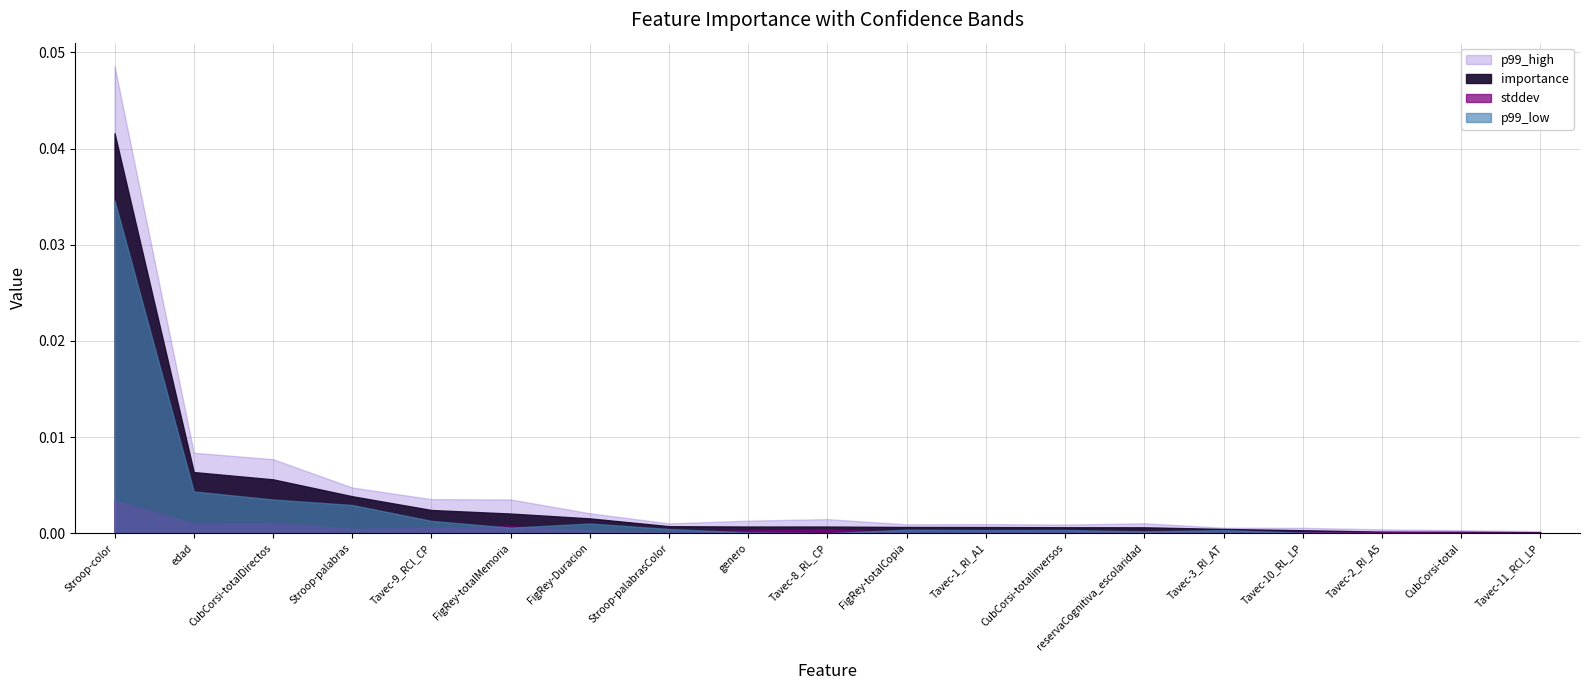

True or false: importance has a value of 0.0 at clin-reservaCognitiva_escolaridad.

True